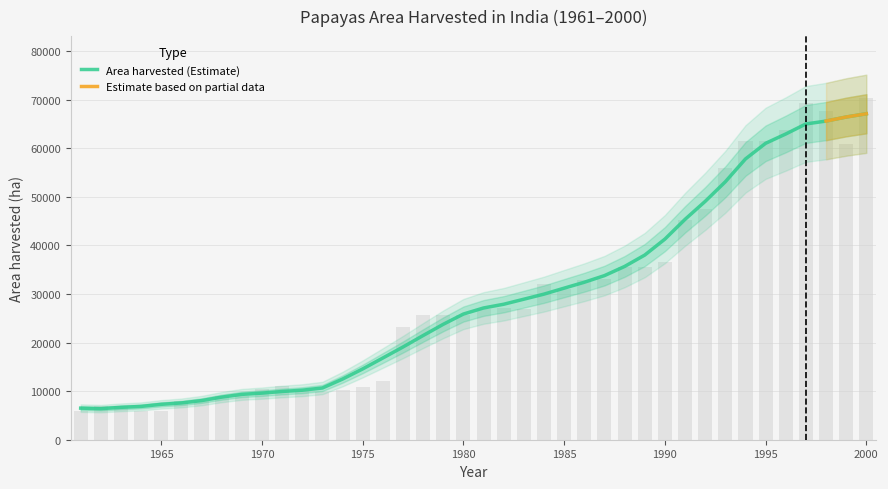

Reading left to right, list all the values displayed in this chart.

1961=6000	1962=7000	1963=7000	1964=6000	1965=6000	1966=8000	1967=8000	1968=9000	1969=9000	1970=10384	1971=11012	1972=9953	1973=9822	1974=10326	1975=10864	1976=12180	1977=23258	1978=25628	1979=25685	1980=25684	1981=26870	1982=27060	1983=26960	1984=32000	1985=31000	1986=32959	1987=32993	1988=35474	1989=35554	1990=36518	1991=45200	1992=47412	1993=55945	1994=61450	1995=61420	1996=63780	1997=69419	1998=67767	1999=60825	2000=70422